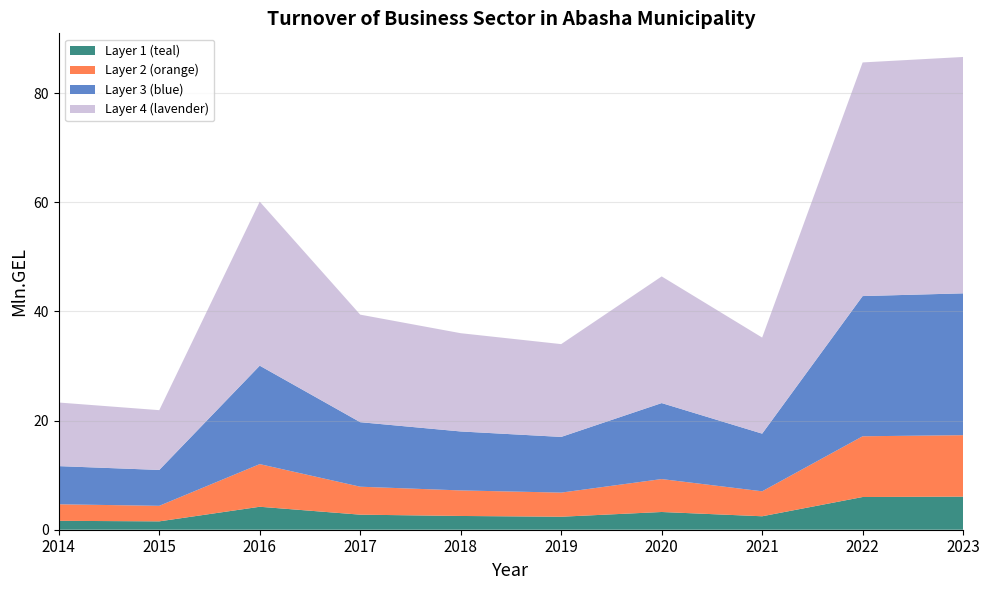

Reading left to right, list all the values displayed in this chart.

2014=23.3	2015=21.9	2016=60.1	2017=39.4	2018=36.0	2019=34.0	2020=46.4	2021=35.2	2022=85.6	2023=86.6